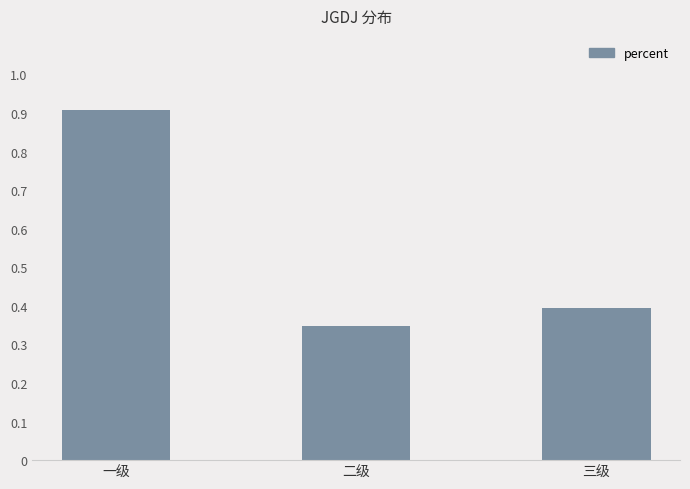

Which category has the lowest value across all series?

二级